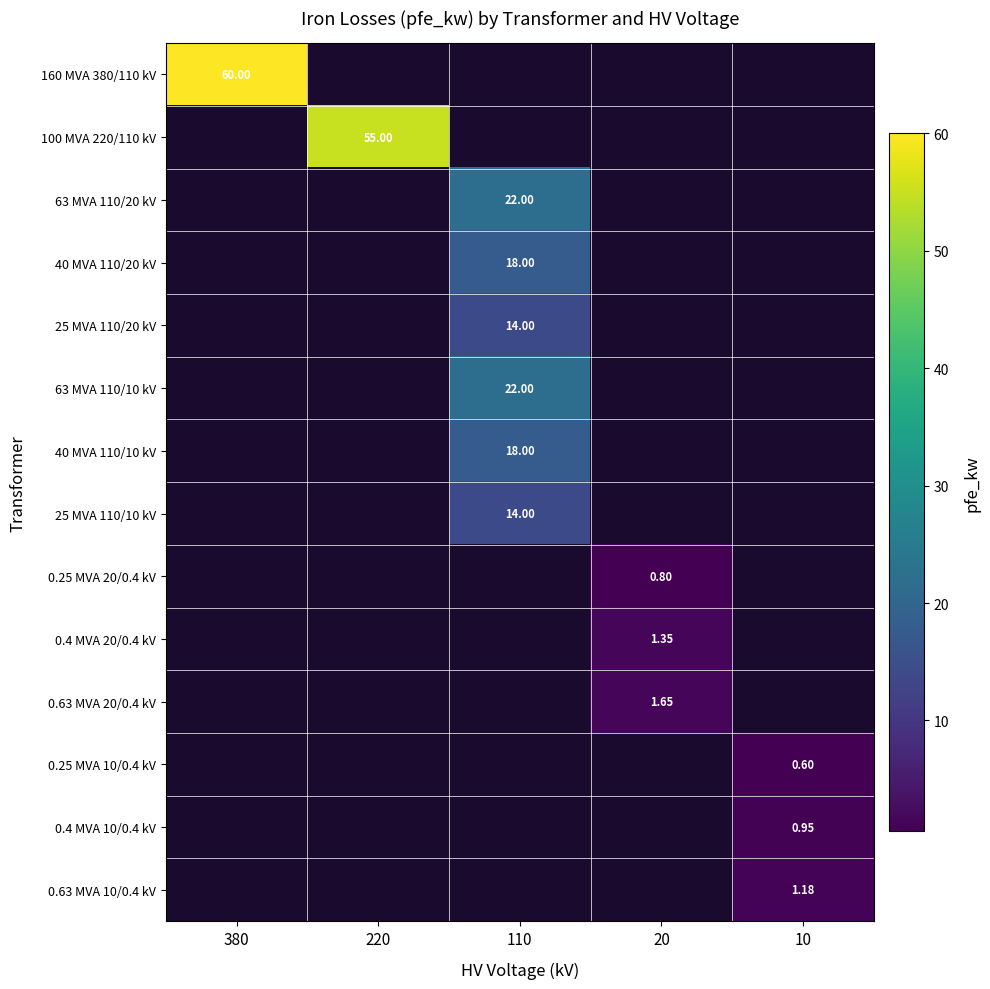

How many values in 0.25 MVA 20/0.4 kV are above zero?

1